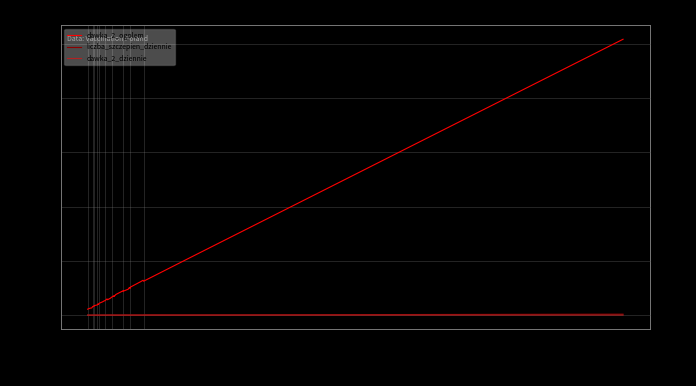

How many lines are shown in the chart?

3